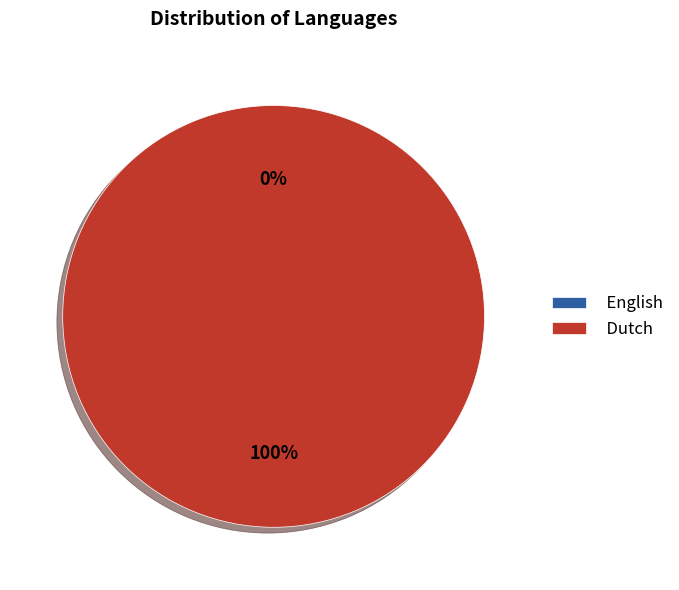

What is the smallest slice in the pie chart?

English